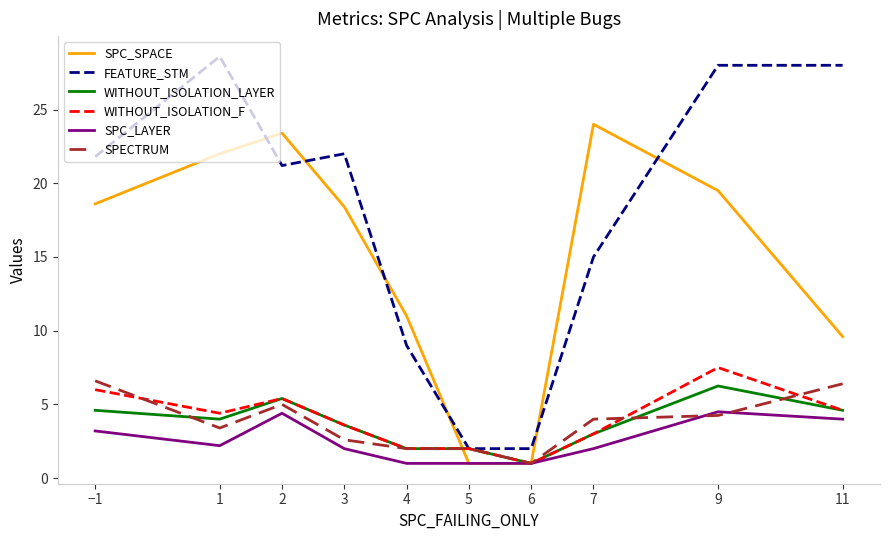

After their last crossing, which series has the higher values: FEATURE_STM or SPC_SPACE?

FEATURE_STM